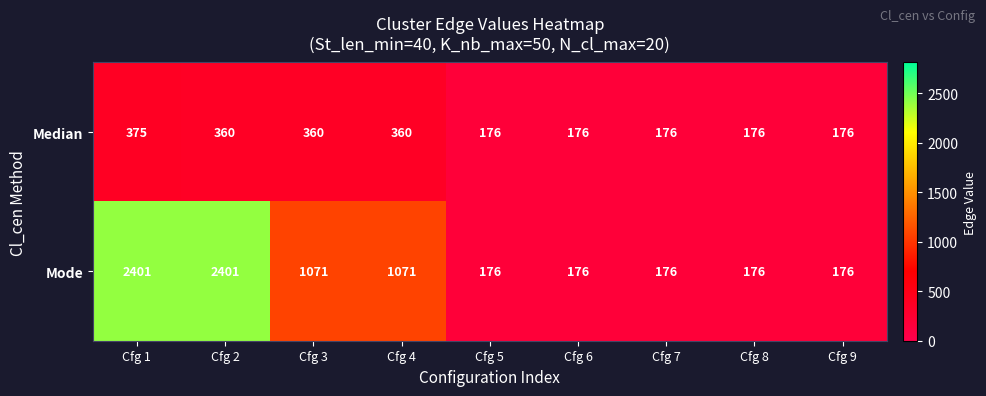

Which series has the largest range (max minus min)?

Mode